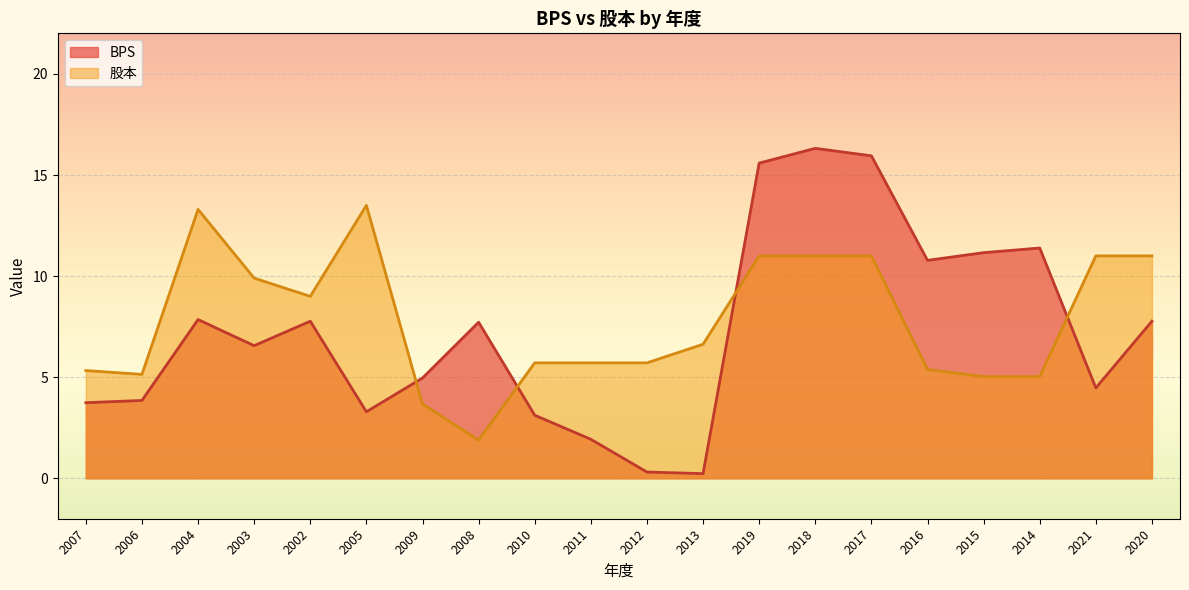

At which label does 股本 reach its minimum?

2008